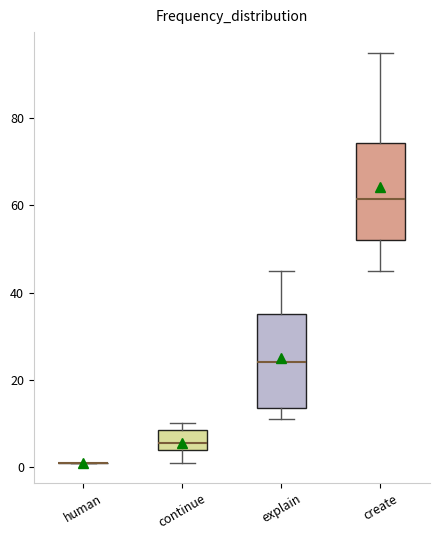

Reading left to right, read every box against the y-axis: the position of its median line, the range the box covers, and the ends of its whiskers. The values are not printed on the chart, so give them approximately, as read against the axis.

human: box collapsed to a line at 2, whiskers 2 to 2
continue: median 6, box 4 to 8, whiskers 2 to 10
explain: median 24, box 14 to 36, whiskers 12 to 46
create: median 62, box 52 to 74, whiskers 46 to 96